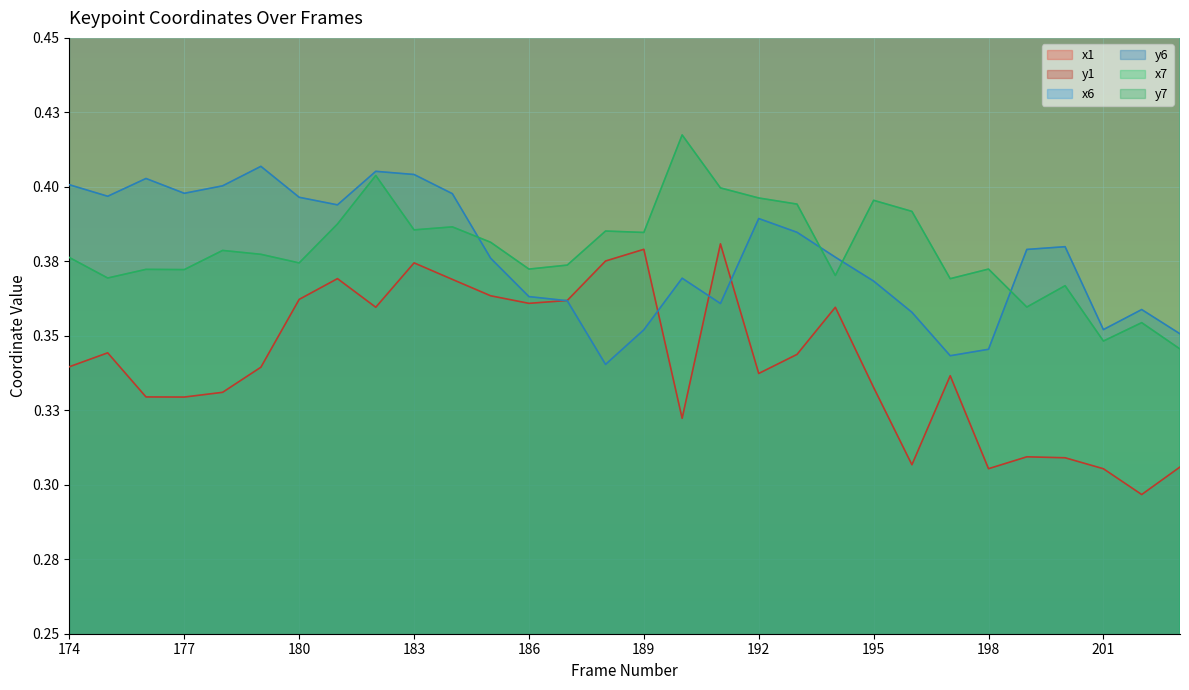

Does the chart display data point markers on the line(s)?

No